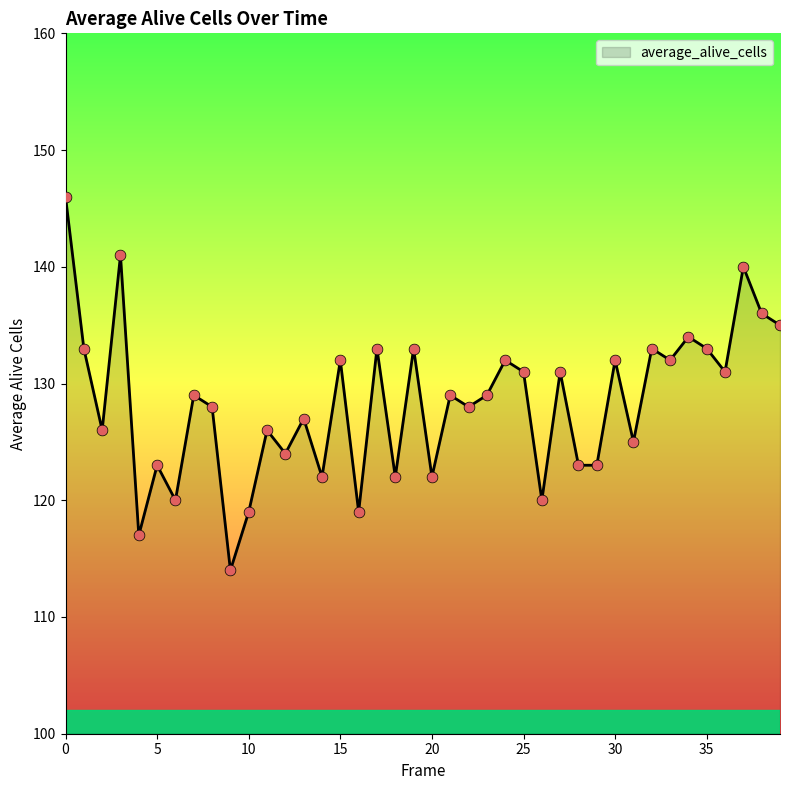

What is the greatest value displayed?

146